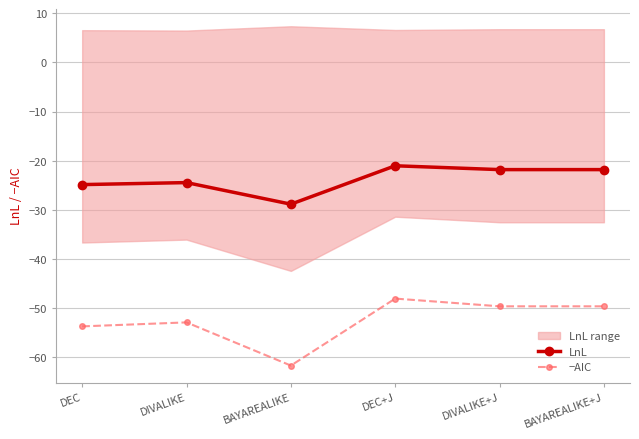

Reading right to left, list all the values displayed in this chart.

LnL: -21.8	-21.8	-21.0	-28.8	-24.4	-24.8
−AIC: -49.6	-49.6	-48.0	-61.6	-52.9	-53.7